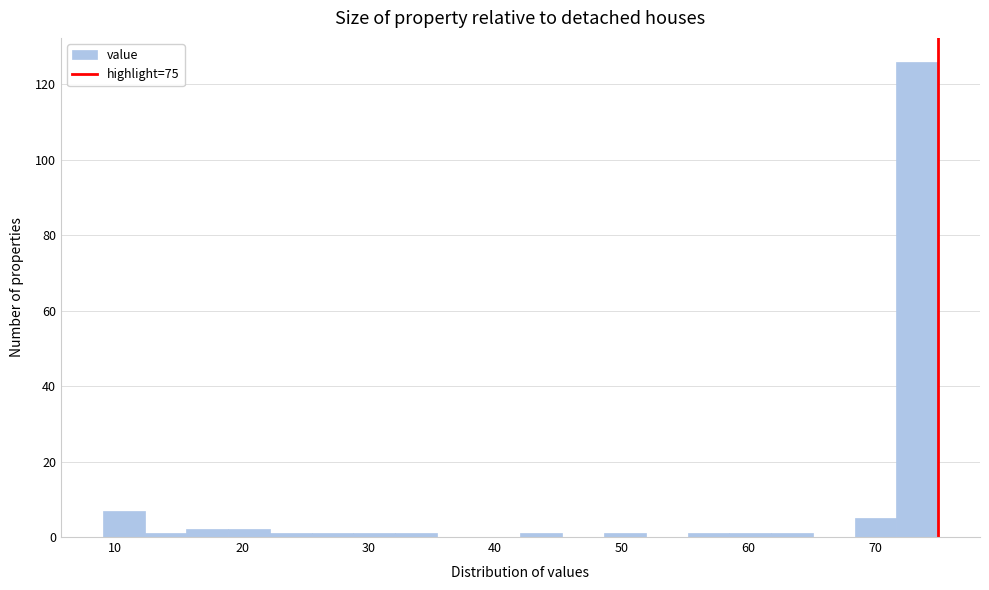

Around what value on the x-axis is the tallest bar? Give the approximate position of its centre, as read against the axis.

73